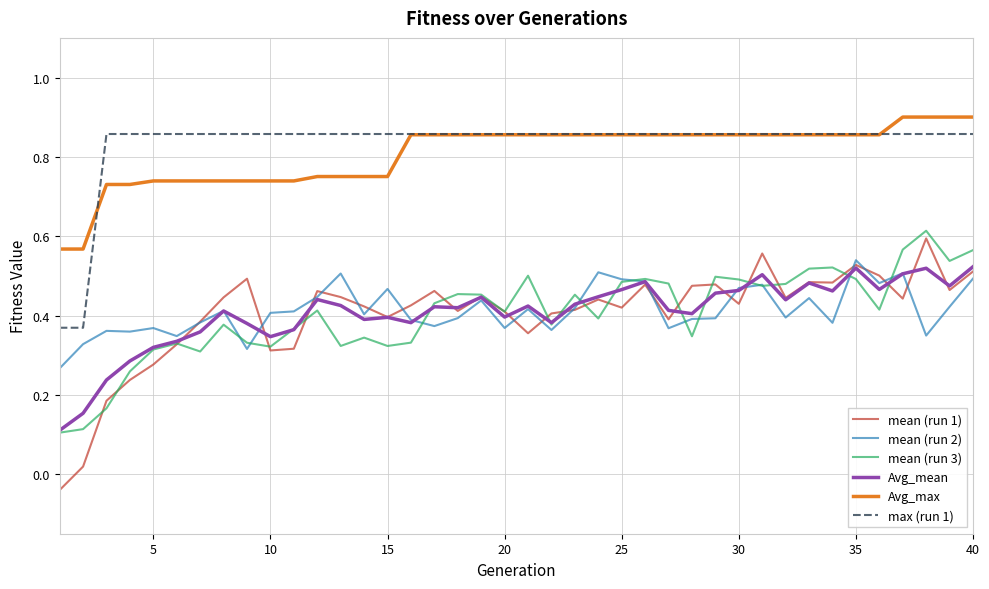

True or false: mean (run 2) and Avg_max cross at least once.

False